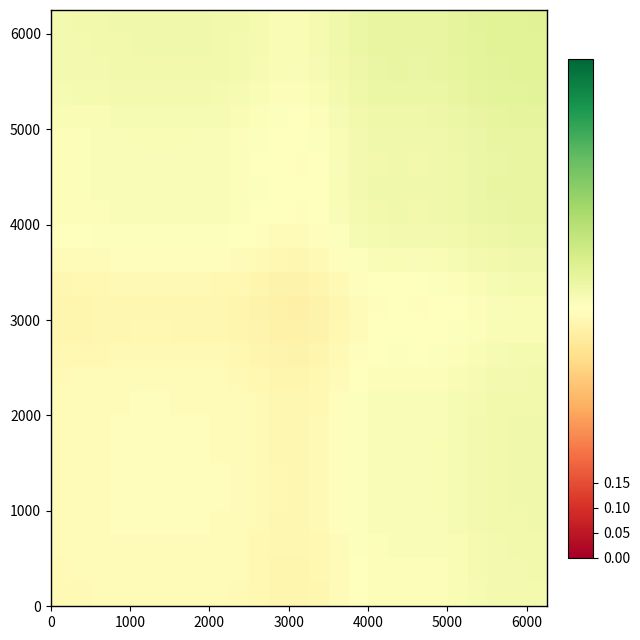

How many categories are shown in the chart?

25